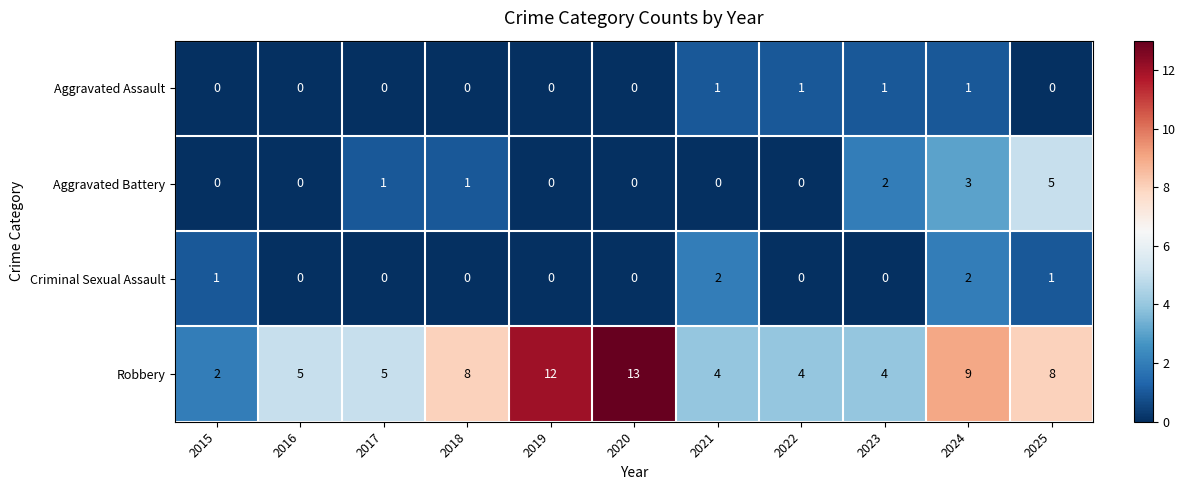

What is the average value of the Robbery series?

7